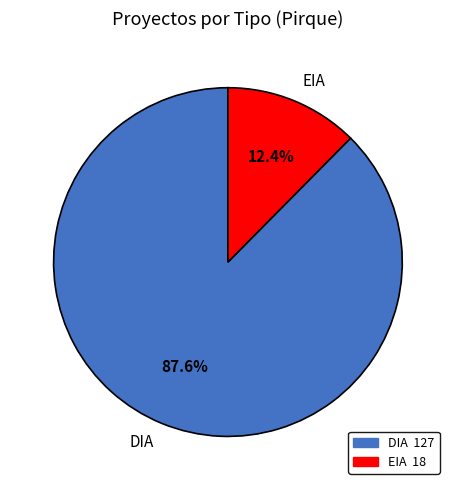

Is it true that DIA is 77% of the pie?

False